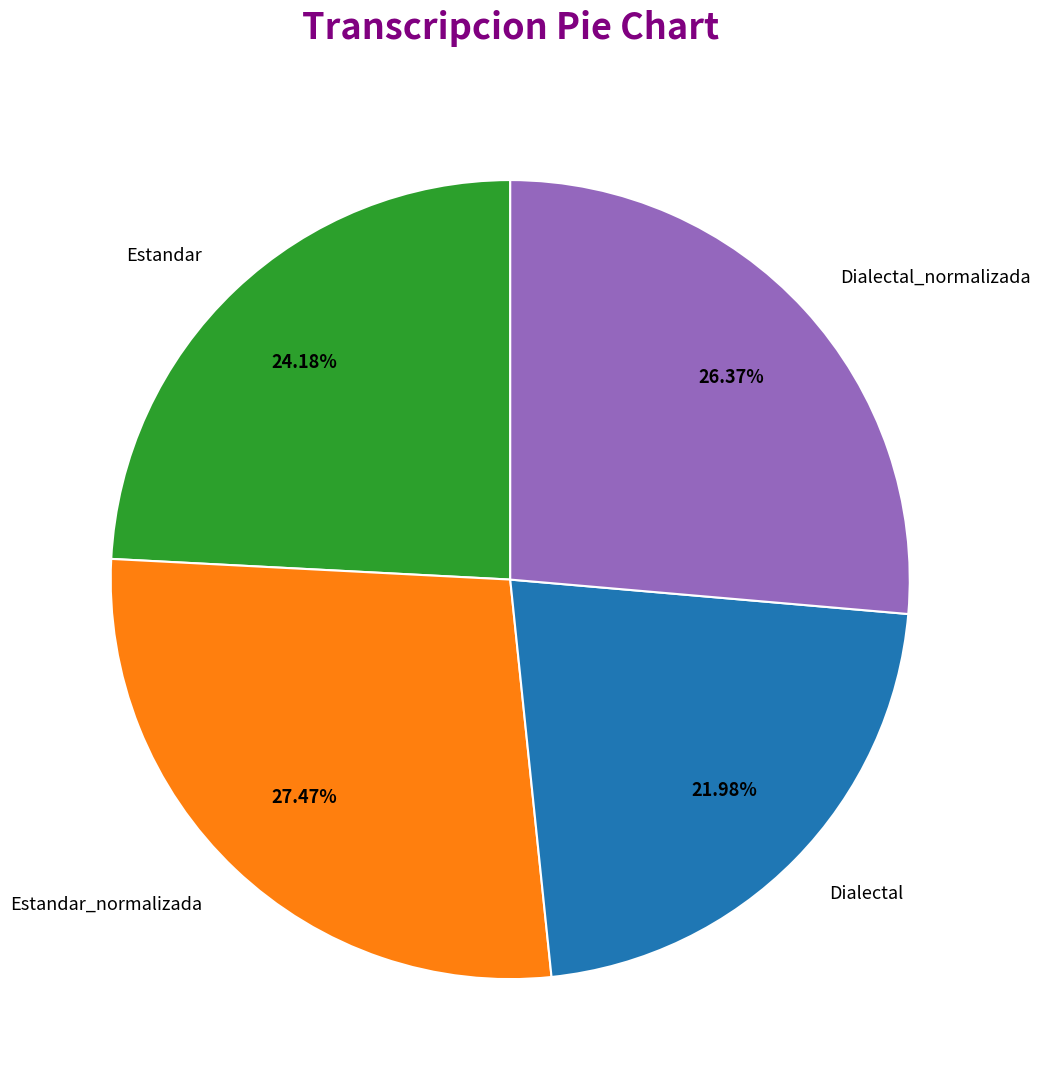

Is there a majority slice in this chart?

No